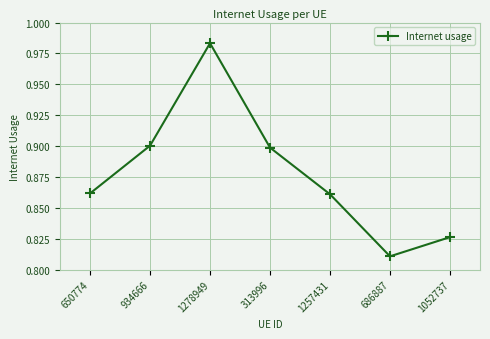

What is the sum of all values?

6.1